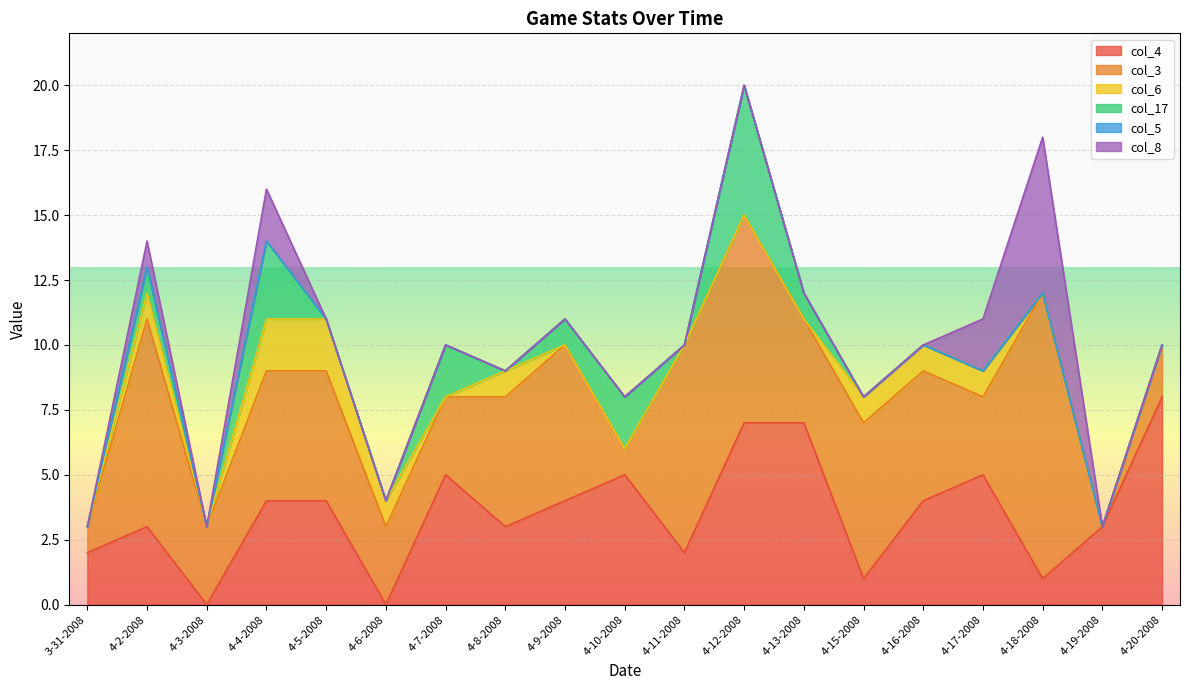

At which label does col_3 reach its minimum?

4-19-2008